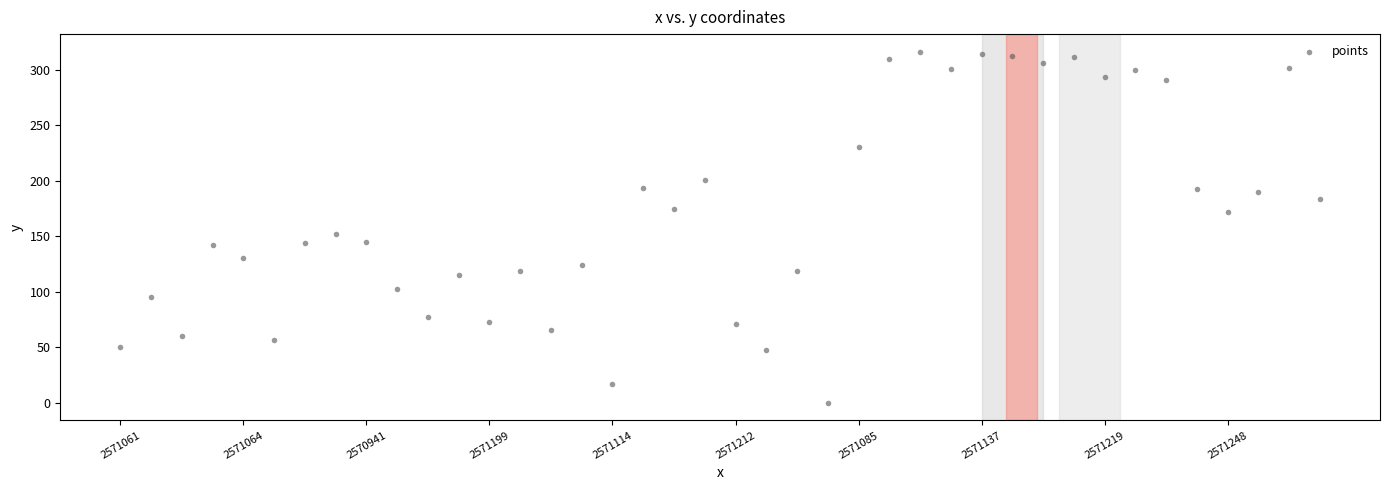

What is the range of Y values (max minus min)?

316.5